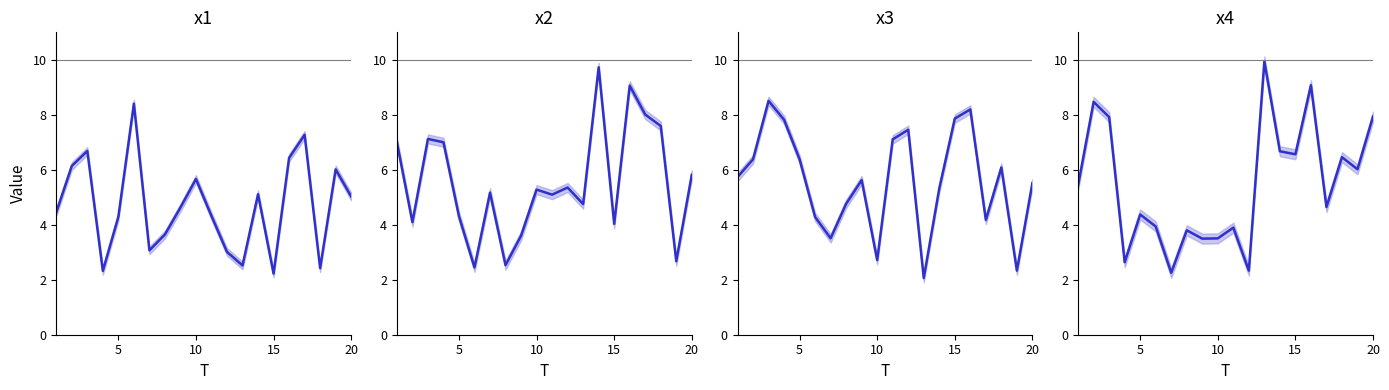

Rank the series by their maximum value, from highest to lowest.

x4, x2, x3, x1